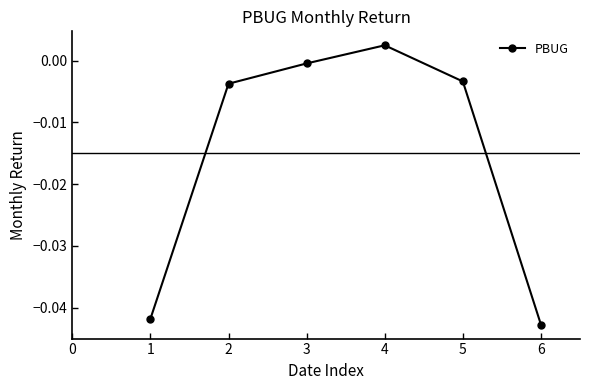

How many interior local peaks (higher than both neighbors) does the data have?

1